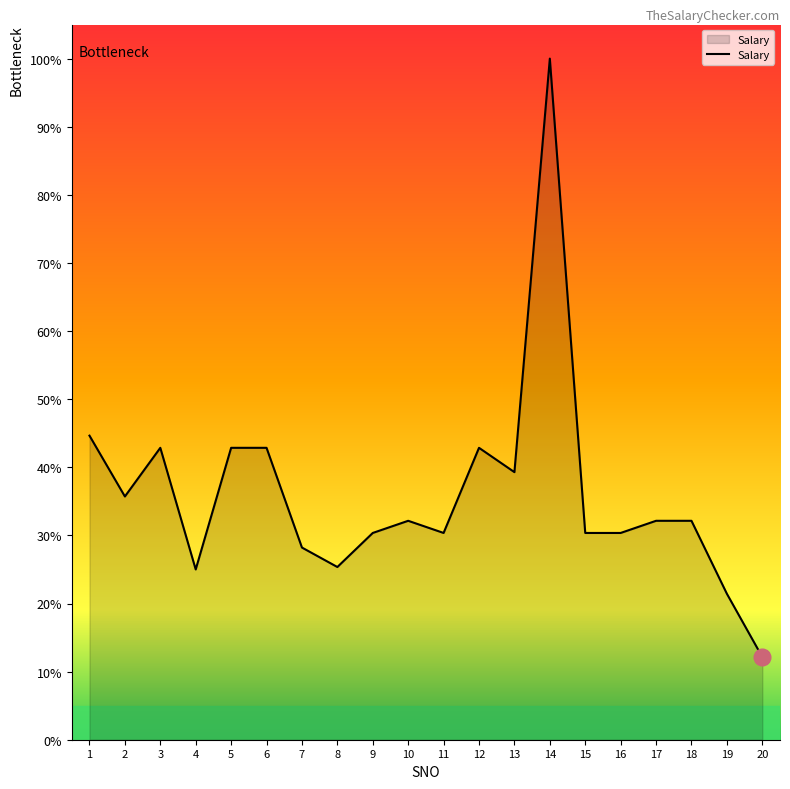

What is the approximate value at 7?

28.2